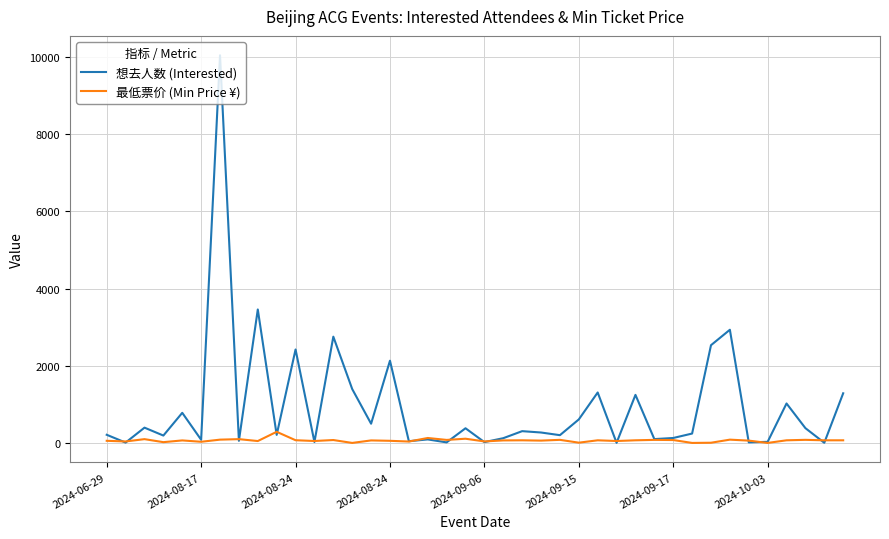

Which series has the largest total across all categories?

想去人数 (Interested)